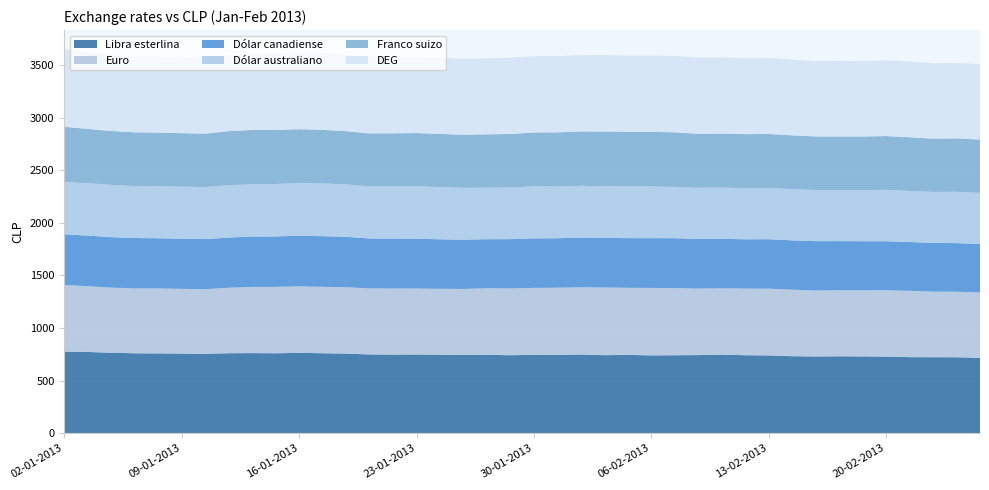

Reading left to right, what are all the values shown in this chart?

Libra esterlina: 775.8	771.9	764.4	759.3	758.6	756.5	754.7	760.1	761.2	759.7	763.6	760.1	756.4	748.6	747.1	747.9	746.2	742.9	744.3	741.1	744.8	744.5	748.0	741.3	744.1	739.5	740.8	742.1	746.8	740.9	739.1	731.6	729.1	730.7	729.8	728.2	722.6	722.1	721.6	716.1
Euro: 634.5	626.1	620.4	617.5	617.9	616.3	614.8	623.6	629.9	631.6	633.4	631.9	632.0	628.5	628.6	627.8	627.0	629.1	634.0	635.4	637.4	639.5	639.9	644.5	638.8	642.0	639.4	633.0	631.4	634.0	635.4	633.0	628.1	629.0	629.9	632.0	631.1	624.3	623.8	622.6
Dólar canadiense: 482.3	481.8	480.1	479.7	478.2	477.8	477.3	477.4	479.8	480.3	482.5	482.2	480.2	475.1	475.5	475.0	471.4	469.3	467.2	469.6	471.4	470.6	472.9	472.5	472.9	473.9	474.7	473.3	471.2	469.8	471.0	469.8	470.1	467.7	466.7	466.3	464.8	464.3	462.9	460.9
Dólar australiano: 498.0	498.4	497.5	495.3	494.4	494.6	495.2	498.3	497.3	499.1	501.7	501.9	498.9	495.6	496.2	497.8	496.8	492.4	490.3	491.5	494.9	491.4	492.5	491.3	492.3	491.7	488.0	486.2	487.4	486.4	486.8	487.2	486.8	485.1	485.8	489.2	485.6	485.0	488.5	486.3
Franco suizo: 525.5	517.4	513.2	510.9	511.4	509.9	508.8	514.8	517.3	514.7	511.3	510.5	506.4	505.2	506.3	507.5	506.6	506.7	508.1	509.8	513.0	516.9	518.2	521.0	519.5	520.4	520.3	514.5	514.8	514.7	515.3	512.8	509.9	510.6	511.0	512.0	511.7	507.6	508.6	508.5
DEG: 737.6	732.0	725.7	721.5	720.0	722.2	720.1	720.0	724.7	727.4	731.2	731.4	727.9	724.7	725.3	724.6	723.9	722.1	723.5	725.9	726.4	726.2	726.6	728.3	726.6	726.6	726.6	726.4	724.4	723.1	722.7	721.3	718.3	718.8	720.3	720.2	721.1	718.6	717.4	718.1